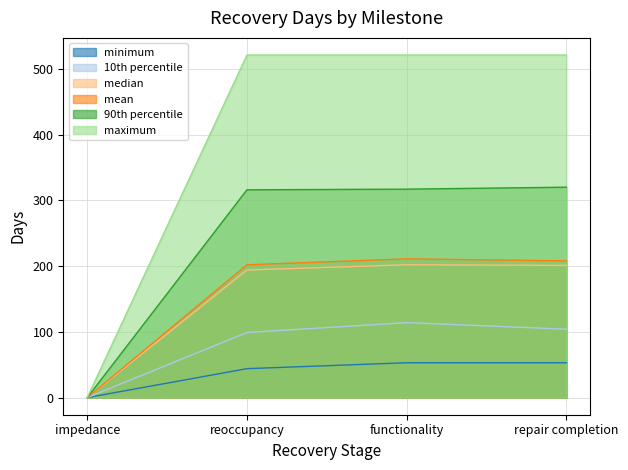

Rank the series at impedance from lowest to highest value.

mean, median, 10th percentile, 90th percentile, maximum, minimum